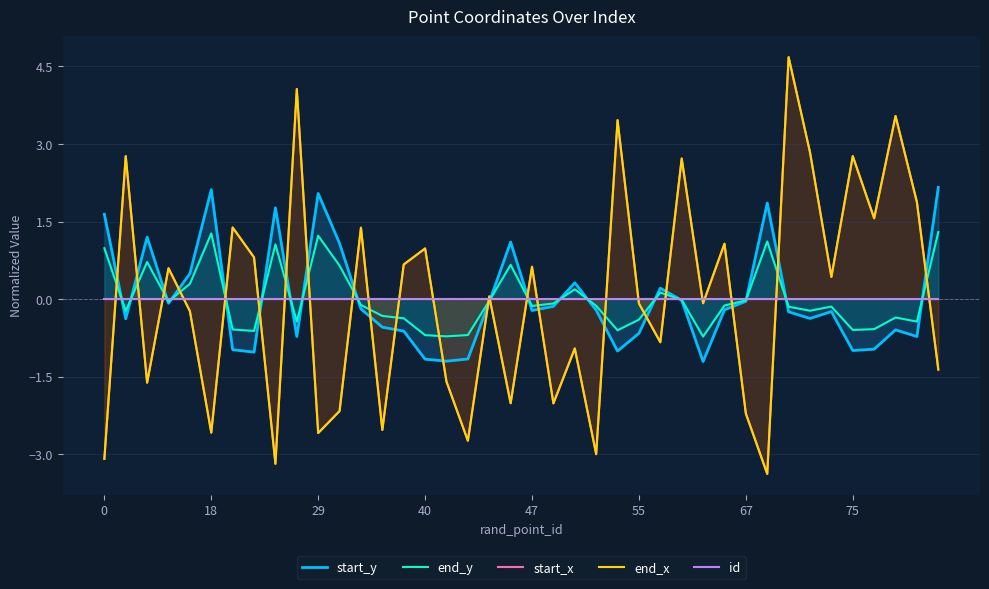

How many lines are shown in the chart?

5